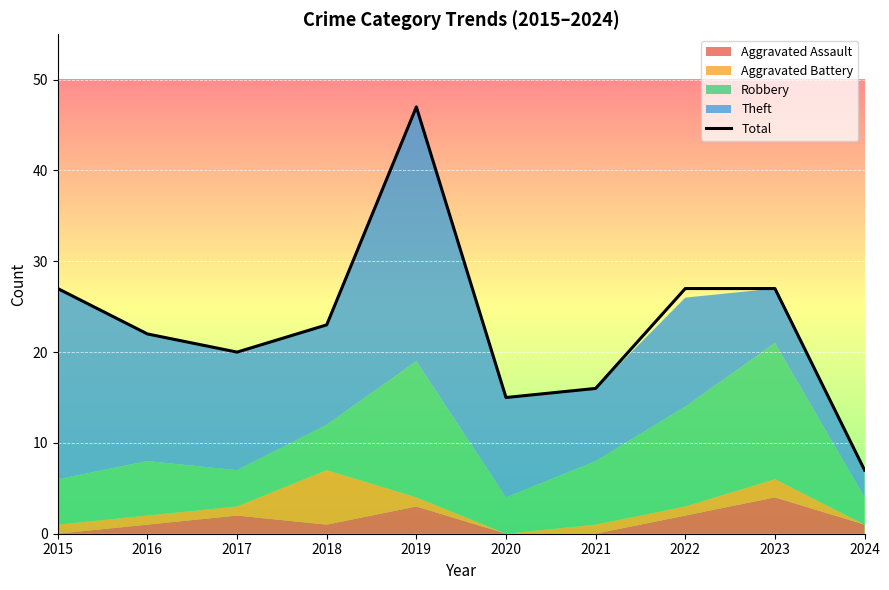

Is it true that the value at 2023 is 8?

False